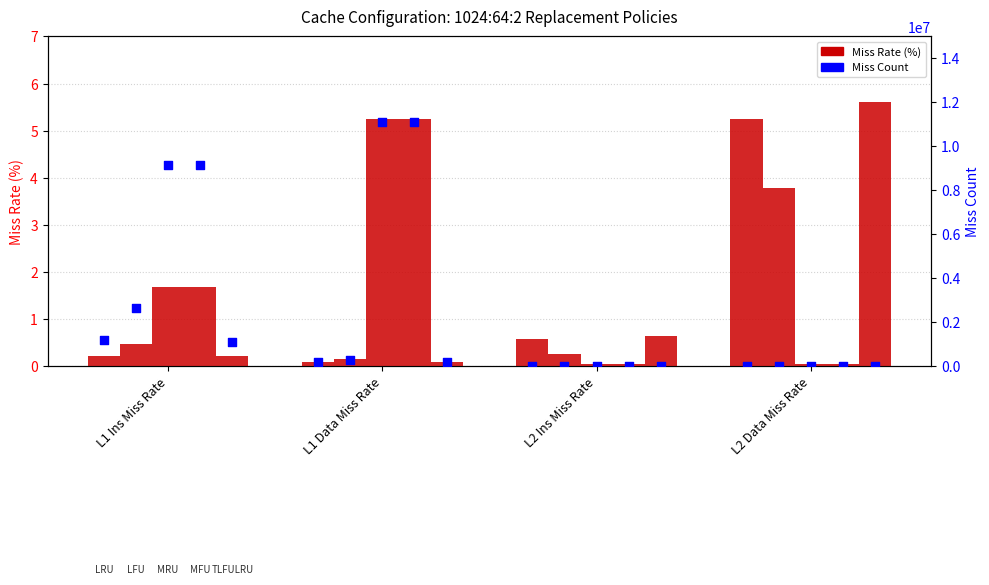

At how many categories does at least one series exceed 1082323?

2